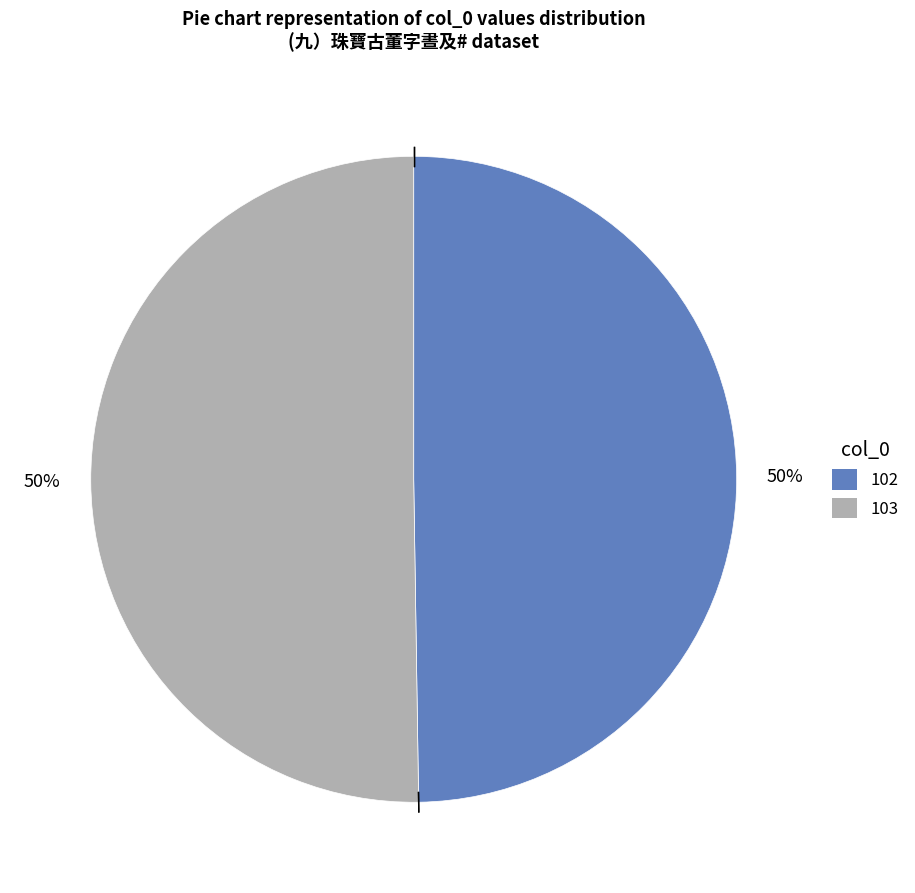

Count the number of slices in the pie.

2